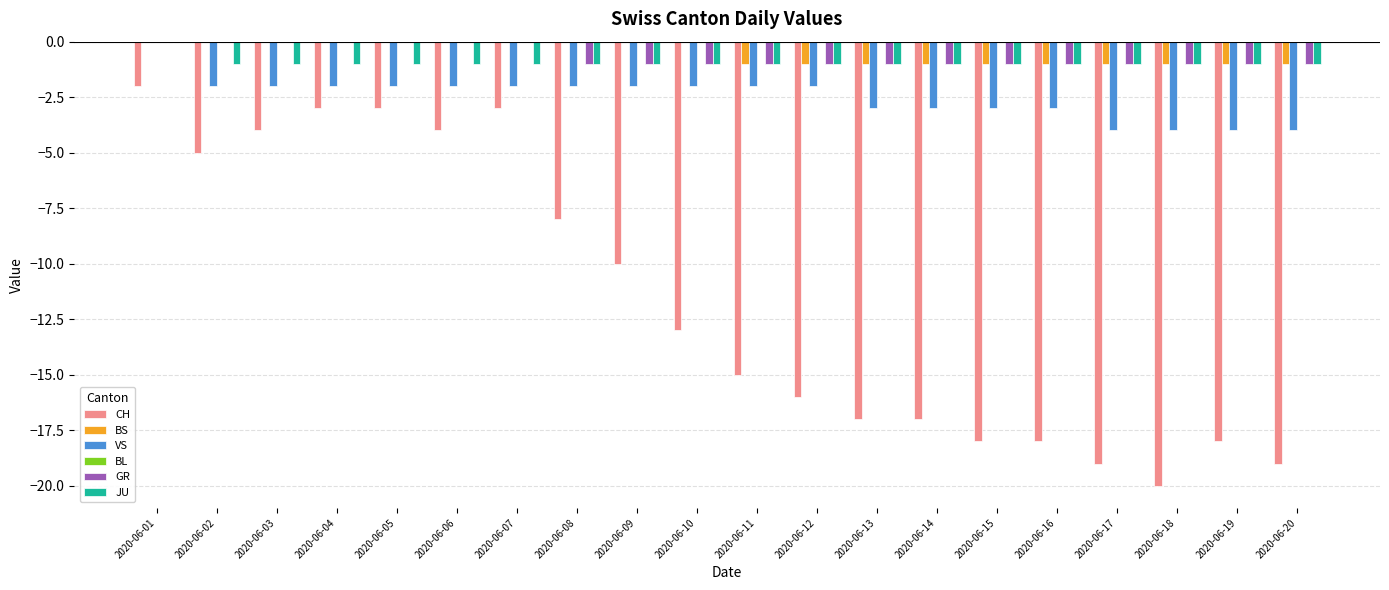

At which category is the sum across all series the highest?

2020-06-01